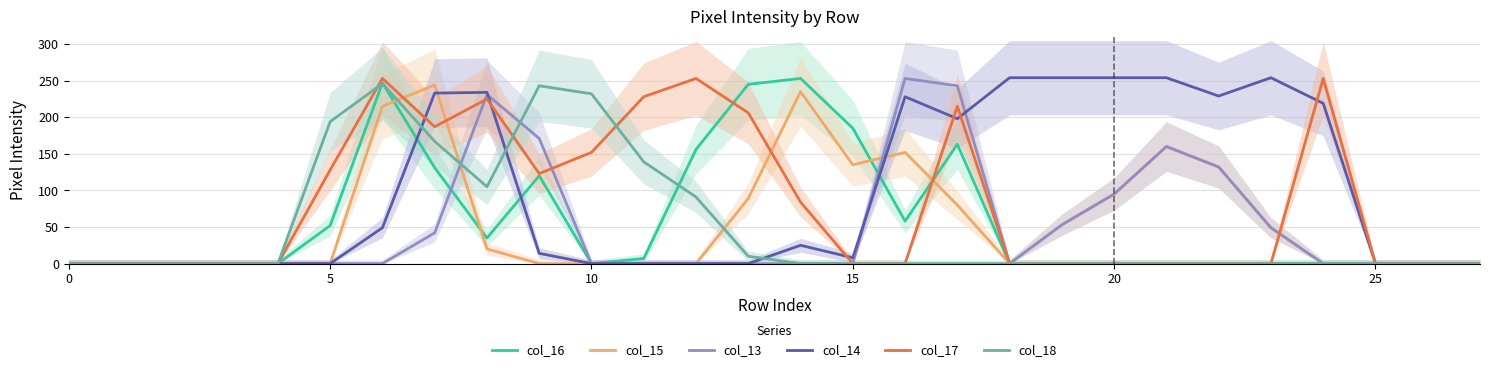

Reading left to right, list all the values displayed in this chart.

col_16: 0	0	0	0	0	52	247	131	35	120	0	7	156	245	253	185	58	163	0	0	0	0	0	0	0	0	0	0
col_15: 0	0	0	0	0	0	215	244	20	0	0	0	0	89	235	135	152	80	0	53	95	160	132	49	0	0	0	0
col_13: 0	0	0	0	0	0	0	42	231	171	0	0	0	0	0	0	253	243	0	53	95	160	132	49	0	0	0	0
col_14: 0	0	0	0	0	0	49	233	234	14	0	0	0	0	25	8	228	198	254	254	254	254	229	254	219	0	0	0
col_17: 0	0	0	0	0	128	253	187	225	123	152	228	253	206	84	0	0	215	0	0	0	0	0	0	253	0	0	0
col_18: 0	0	0	0	0	194	246	167	105	243	232	139	91	10	0	0	0	0	0	0	0	0	0	0	0	0	0	0